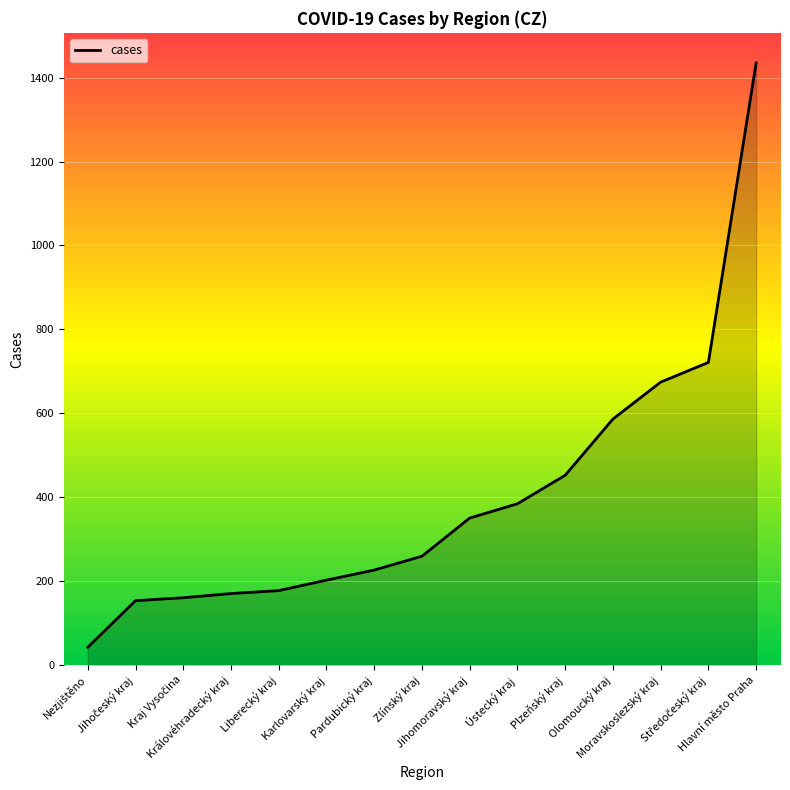

How many series are shown in this chart?

1